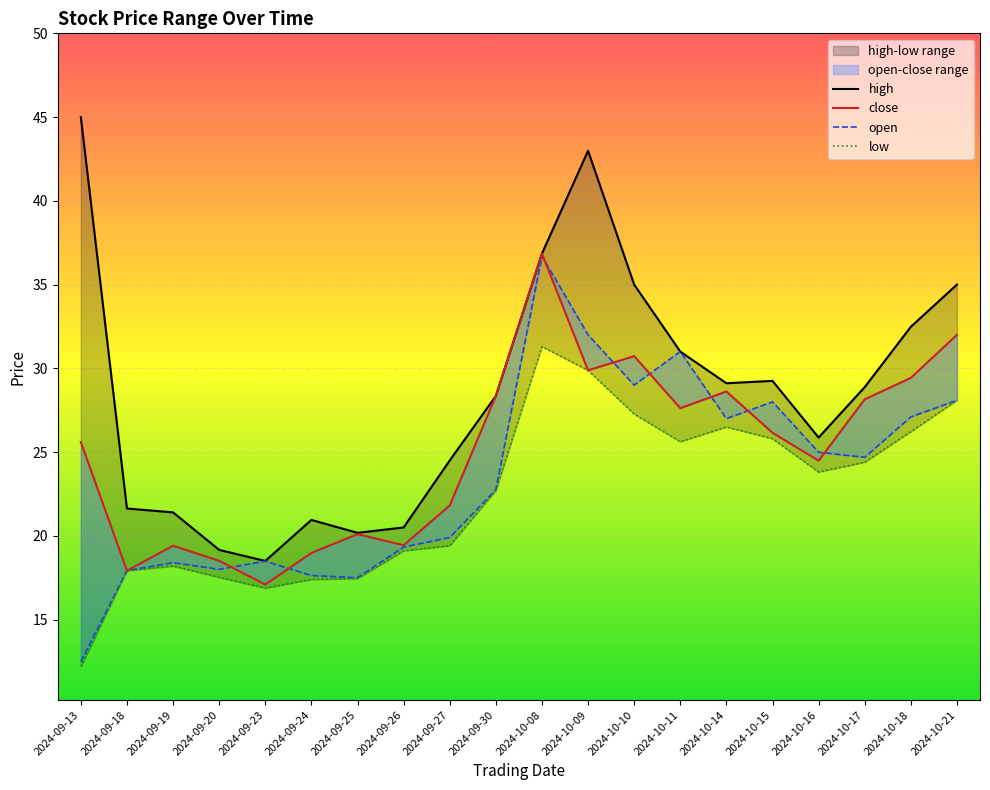

Rank the series at 2024-10-16 from lowest to highest value.

low, close, open, high